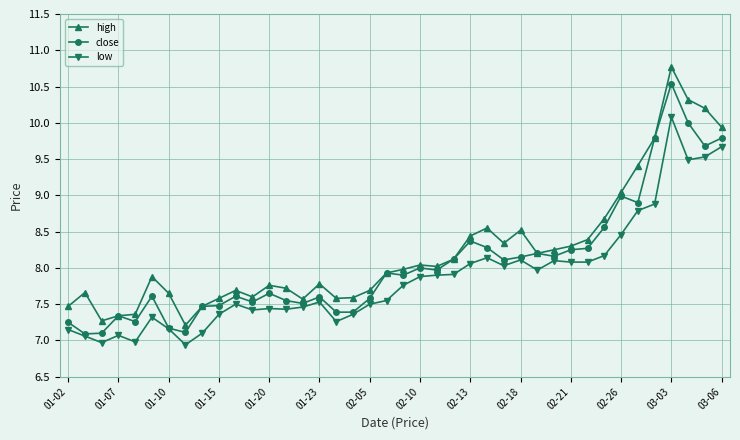

True or false: high and low cross at least once.

False